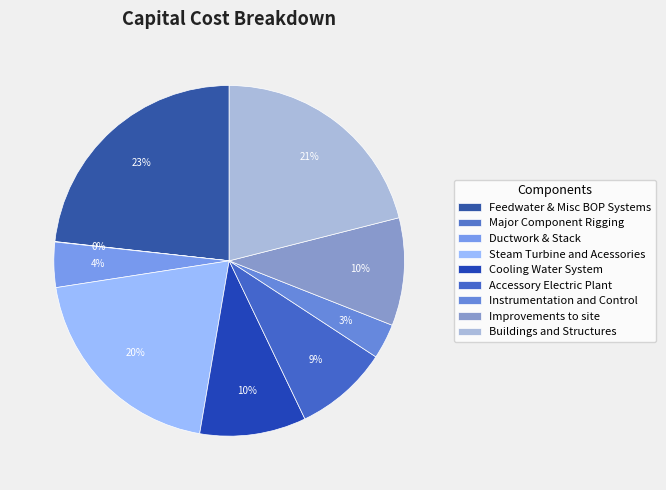

What is the smallest slice in the pie chart?

Major Component Rigging